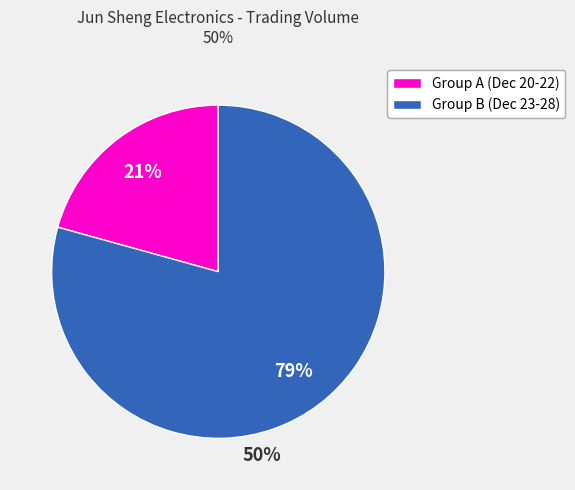

Between Group B (Dec 23-28) and Group A (Dec 20-22), which is larger?

Group B (Dec 23-28)